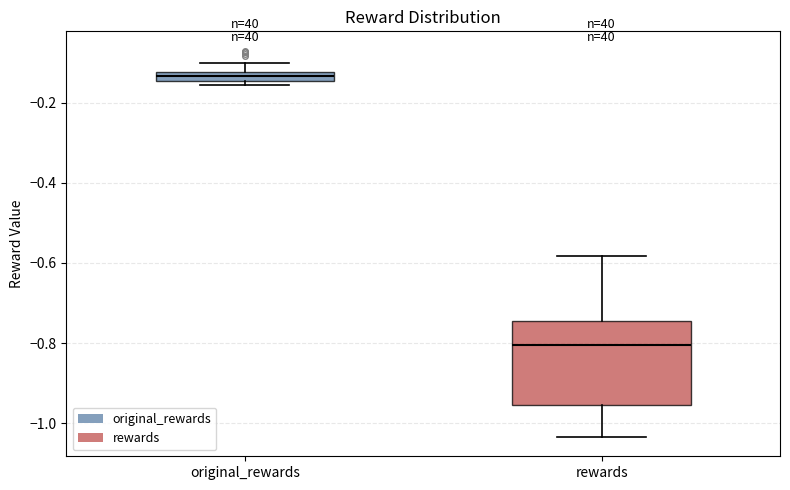

Where does the lower whisker of the box for rewards end on the y-axis? The values are not printed on the chart, so give them approximately, as read against the axis.

-1.04